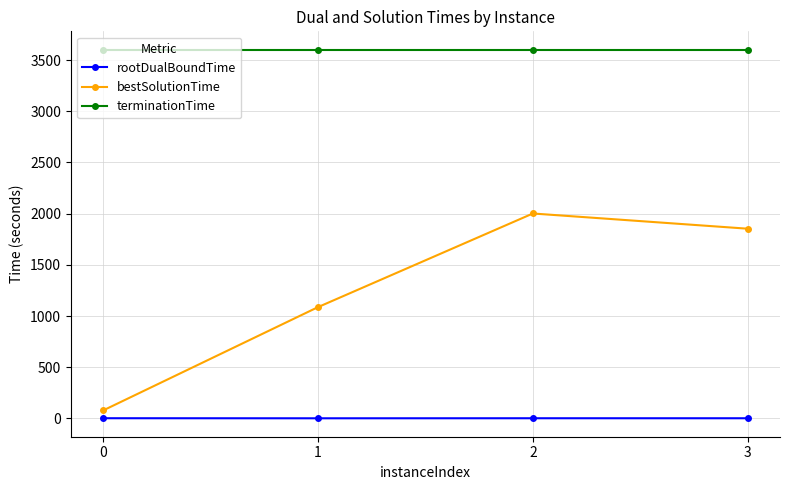

At which category is the sum across all series the highest?

2